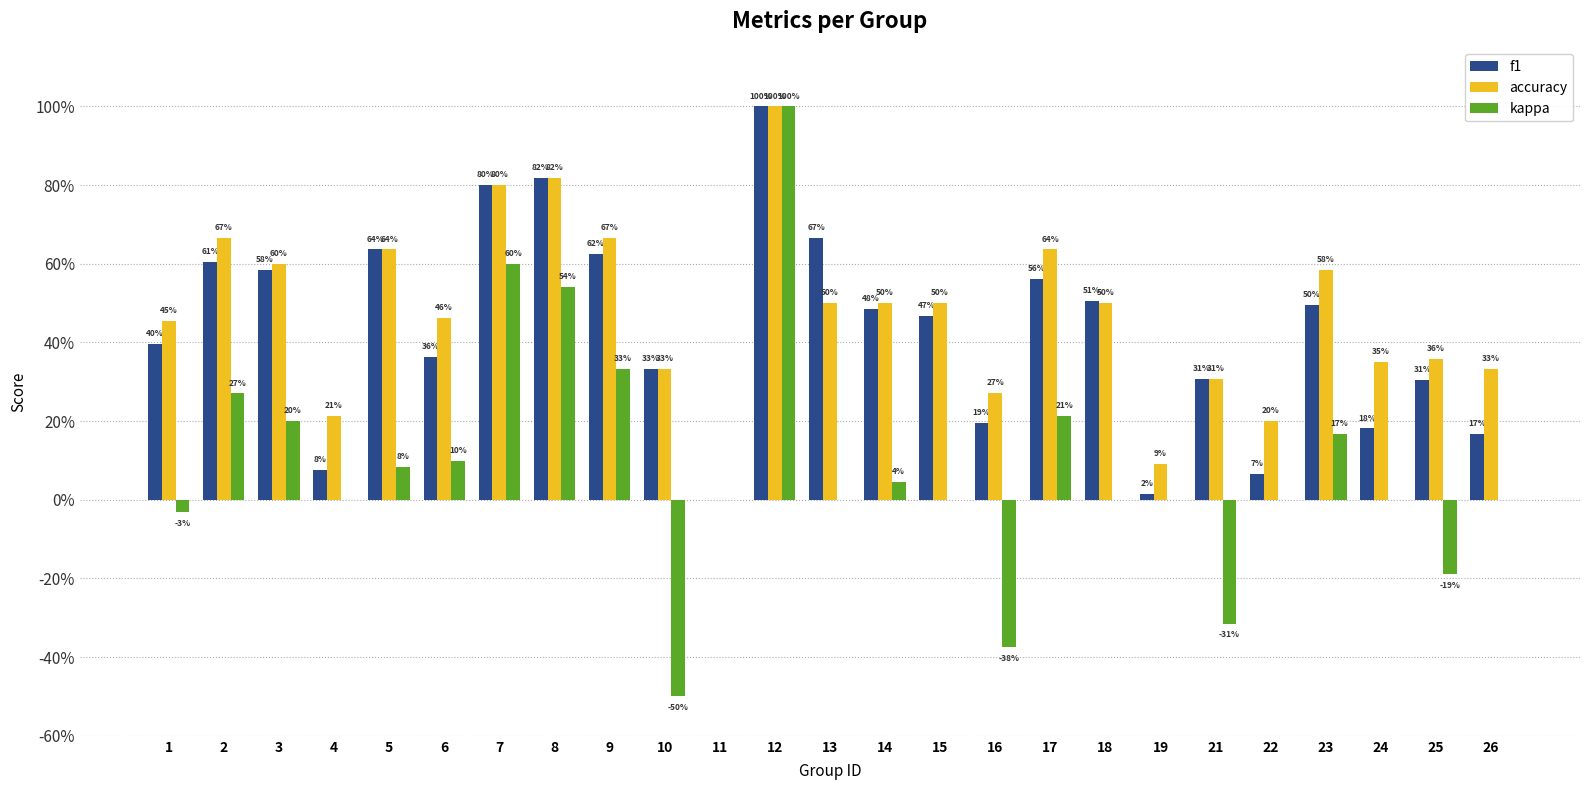

Reading left to right, transcribe all the data shown in this chart.

f1: 1=0.4	2=0.6	3=0.6	4=0.1	5=0.6	6=0.4	7=0.8	8=0.8	9=0.6	10=0.3	11=0.0	12=1.0	13=0.7	14=0.5	15=0.5	16=0.2	17=0.6	18=0.5	19=0.0	21=0.3	22=0.1	23=0.5	24=0.2	25=0.3	26=0.2
accuracy: 1=0.5	2=0.7	3=0.6	4=0.2	5=0.6	6=0.5	7=0.8	8=0.8	9=0.7	10=0.3	11=0.0	12=1.0	13=0.5	14=0.5	15=0.5	16=0.3	17=0.6	18=0.5	19=0.1	21=0.3	22=0.2	23=0.6	24=0.3	25=0.4	26=0.3
kappa: 1=-0.0	2=0.3	3=0.2	4=0.0	5=0.1	6=0.1	7=0.6	8=0.5	9=0.3	10=-0.5	11=0.0	12=1.0	13=0.0	14=0.0	15=0.0	16=-0.4	17=0.2	18=0.0	19=0.0	21=-0.3	22=0.0	23=0.2	24=0.0	25=-0.2	26=0.0